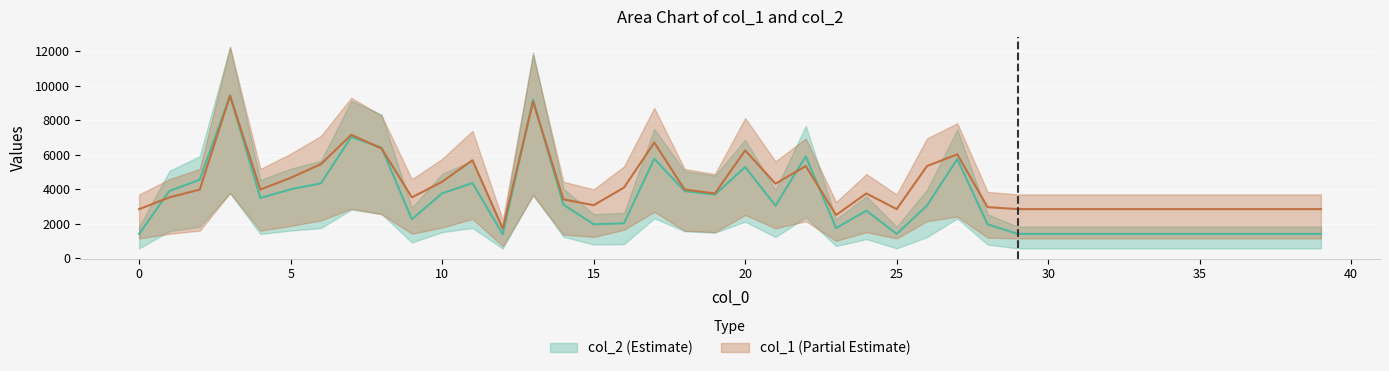

At which category is the sum across all series the highest?

3